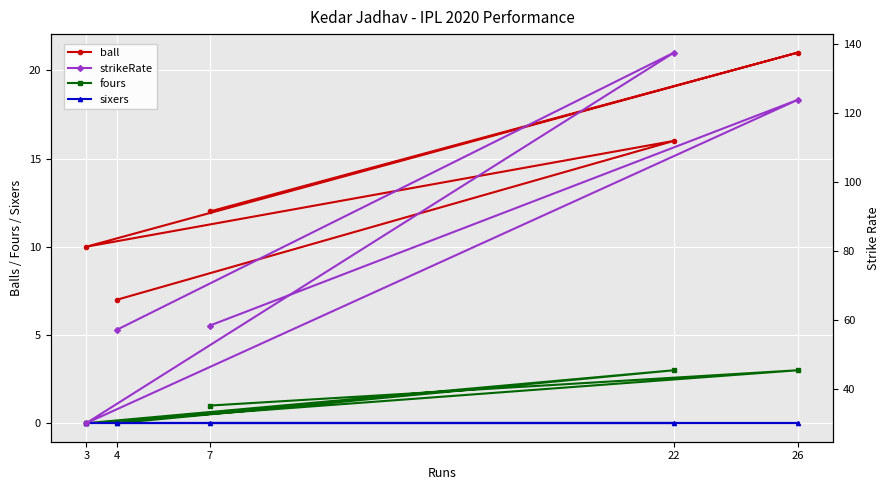

True or false: strikeRate and ball intersect in this chart.

False